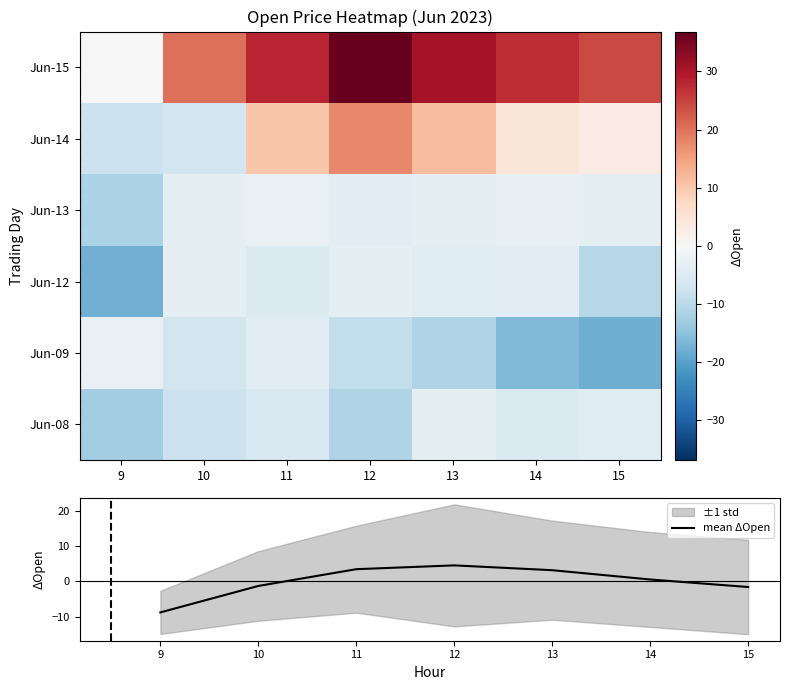

Reading left to right, transcribe all the data shown in this chart.

Jun-08: 9=-12.7	10=-7.8	11=-5.7	12=-11.1	13=-3.7	14=-5.2	15=-4.6
Jun-09: 9=-2.6	10=-6.6	11=-4.2	12=-9.1	13=-11.0	14=-16.1	15=-18.1
Jun-12: 9=-17.8	10=-3.6	11=-5.1	12=-3.3	13=-4.6	14=-3.9	15=-10.6
Jun-13: 9=-11.5	10=-3.3	11=-2.6	12=-3.8	13=-3.6	14=-3.1	15=-3.7
Jun-14: 9=-8.0	10=-6.8	11=10.4	12=17.7	13=11.4	14=4.4	15=3.1
Jun-15: 9=0.2	10=20.4	11=28.0	12=36.9	13=30.6	14=27.3	15=24.4
mean ΔOpen: 9=-8.8	10=-1.3	11=3.4	12=4.5	13=3.2	14=0.5	15=-1.6